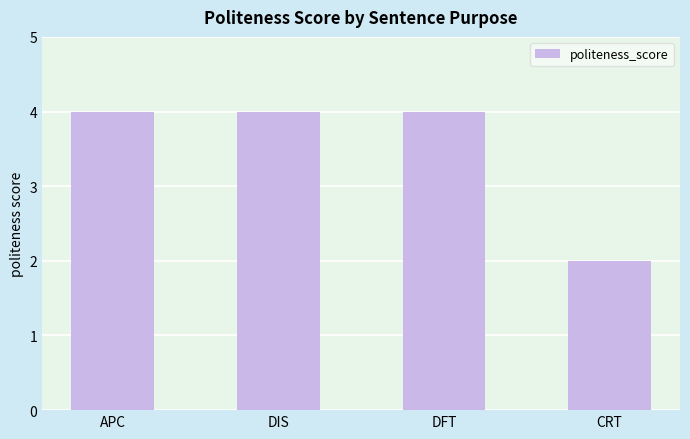

What value does the data have at DIS?

4